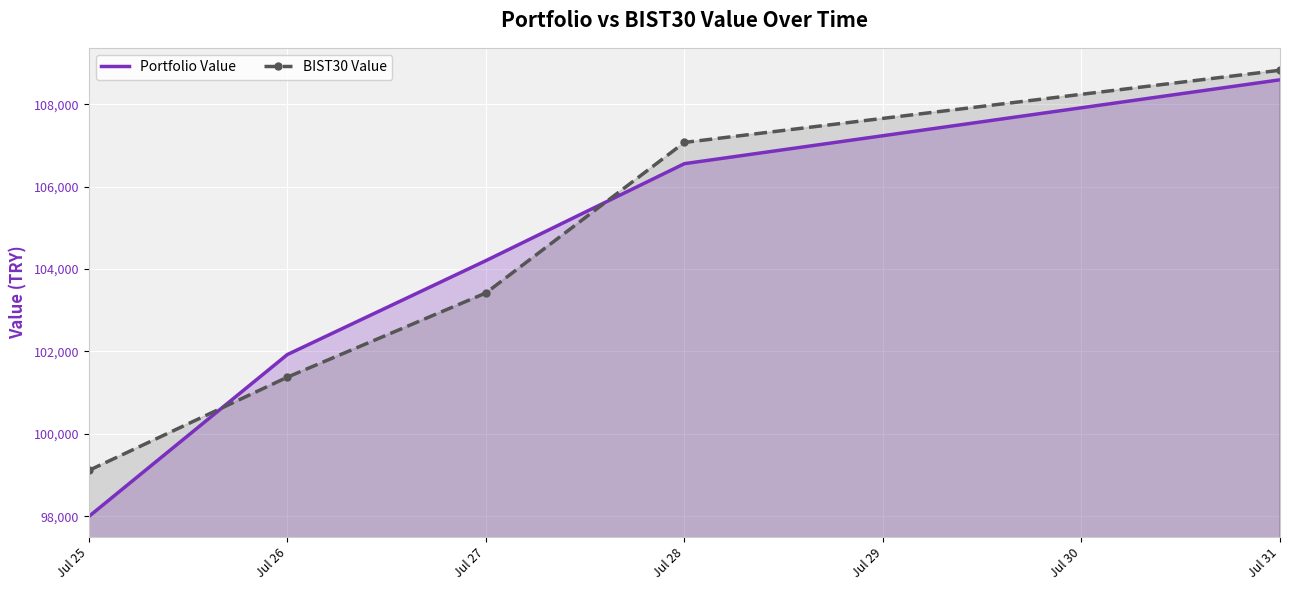

Reading right to left, what are all the values shown in this chart?

Portfolio Value: Jul 31=108596.1	Jul 28=106559.7	Jul 27=104204.7	Jul 26=101924.2	Jul 25=97991.6
BIST30 Value: Jul 31=108828.5	Jul 28=107075.0	Jul 27=103420.0	Jul 26=101374.9	Jul 25=99110.1